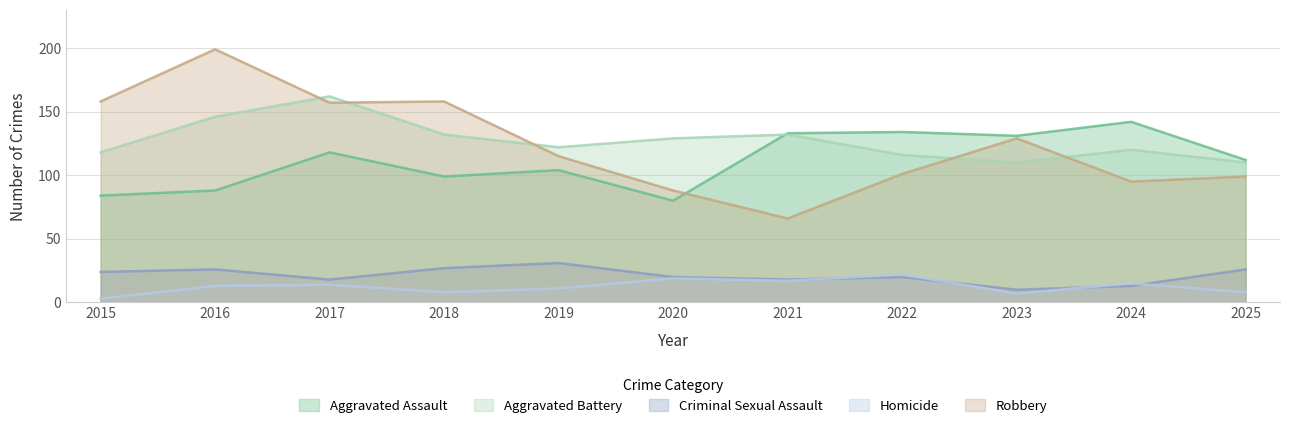

How many values in the Aggravated Assault series are below 112?

5